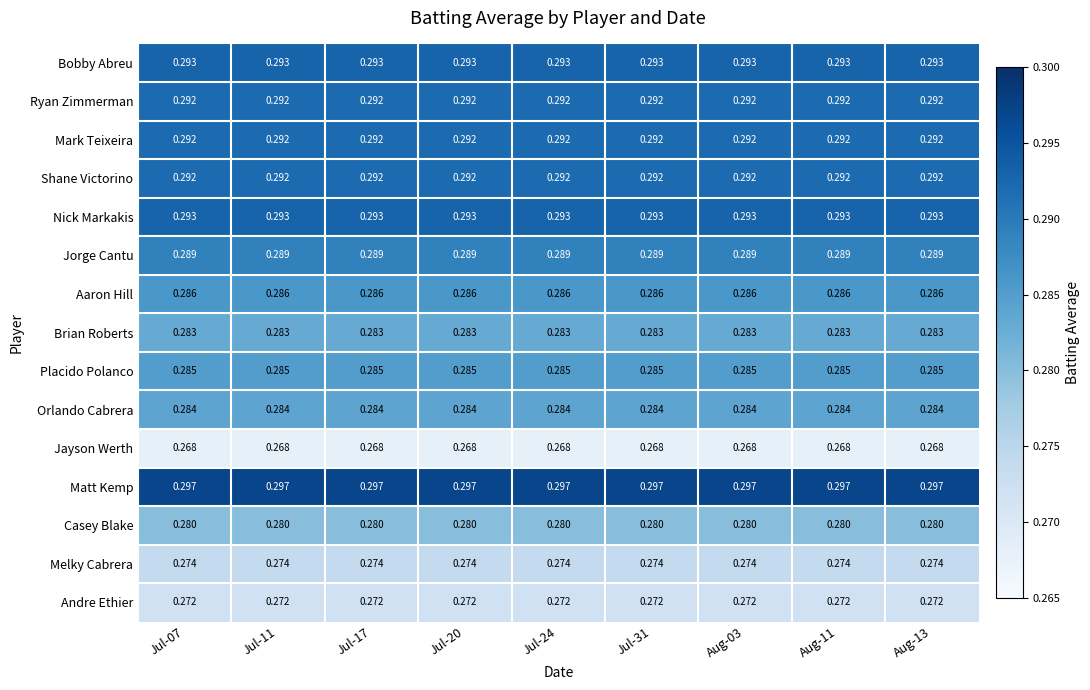

Is the value of Casey Blake at Jul-07 greater than the value of Placido Polanco at Jul-24?

No